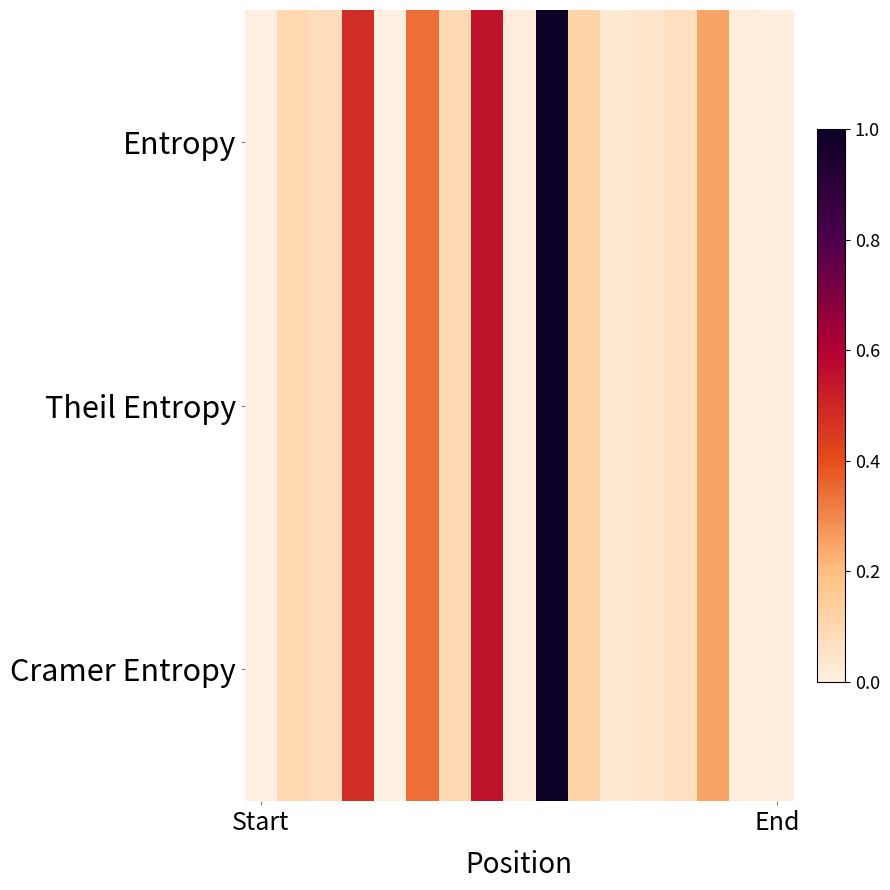

Which series has the largest range (max minus min)?

Entropy